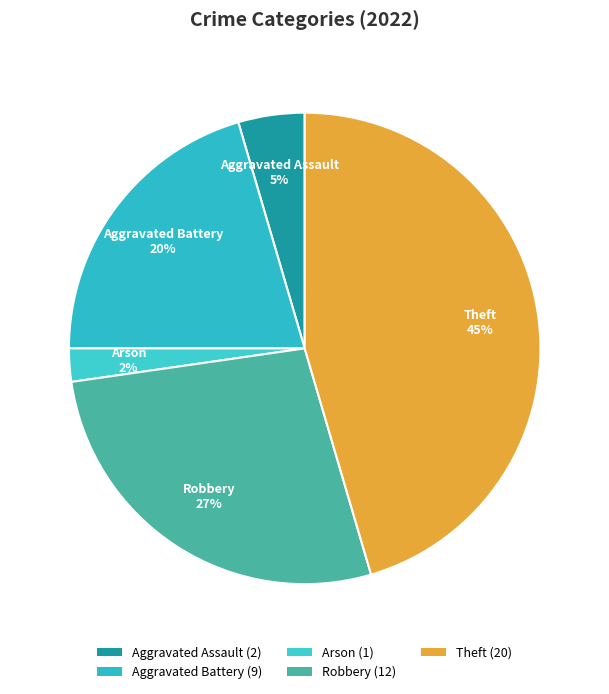

Which category has the biggest portion of the pie?

Theft